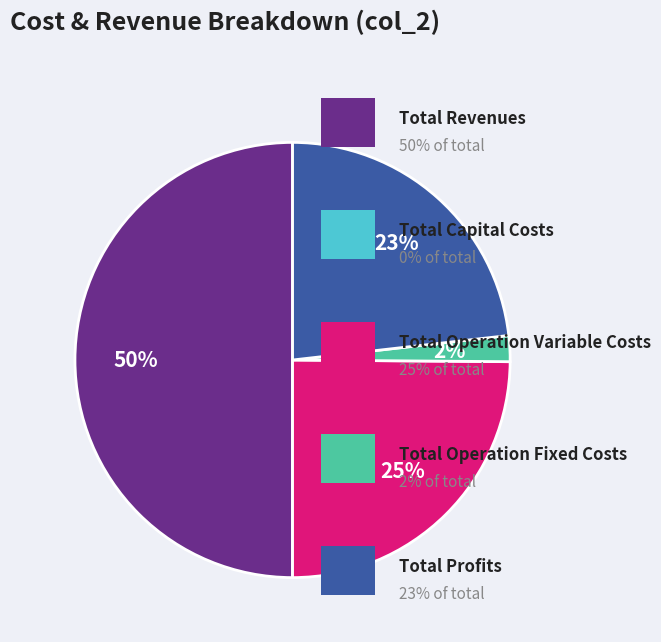

To the nearest percent, what is the average slice percentage?

20%